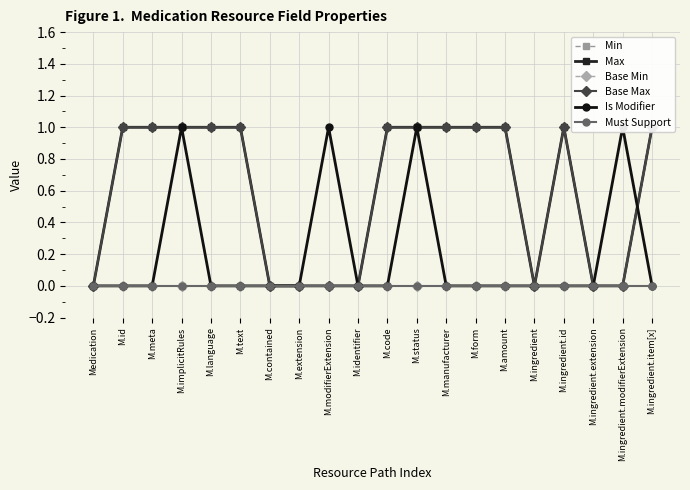

At how many categories does at least one series exceed 0?

14